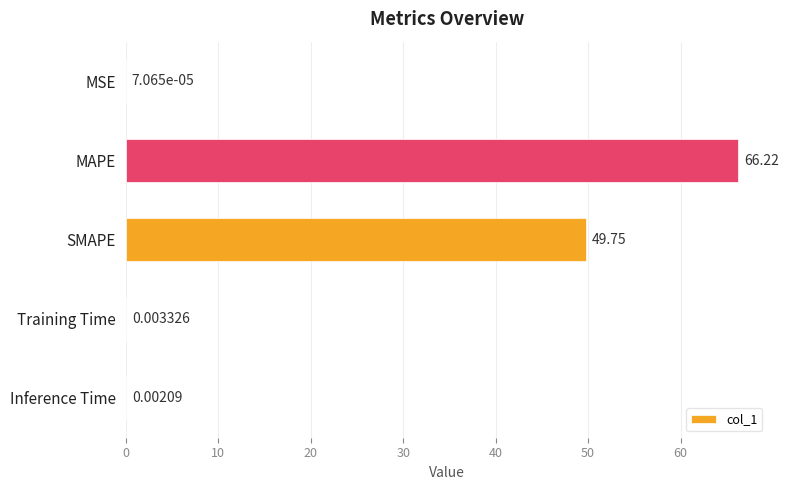

How many data points does each series have?

5